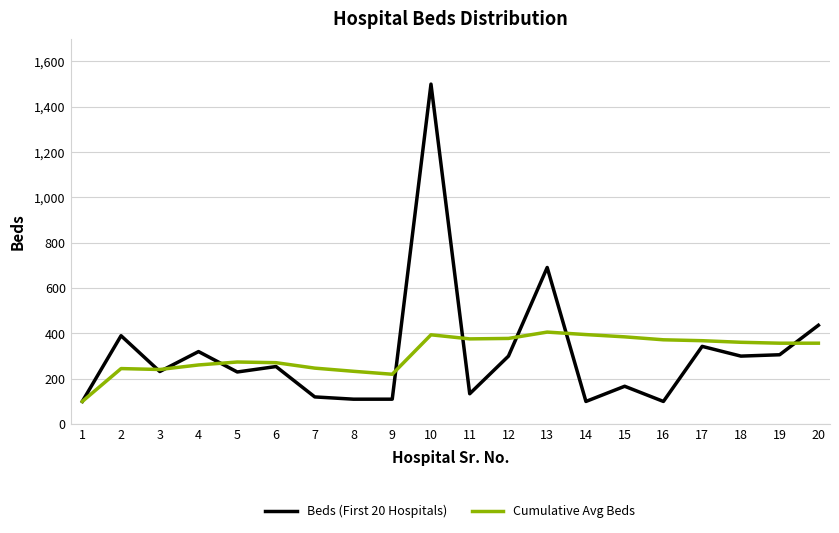

Which series has the largest range (max minus min)?

Beds (First 20 Hospitals)